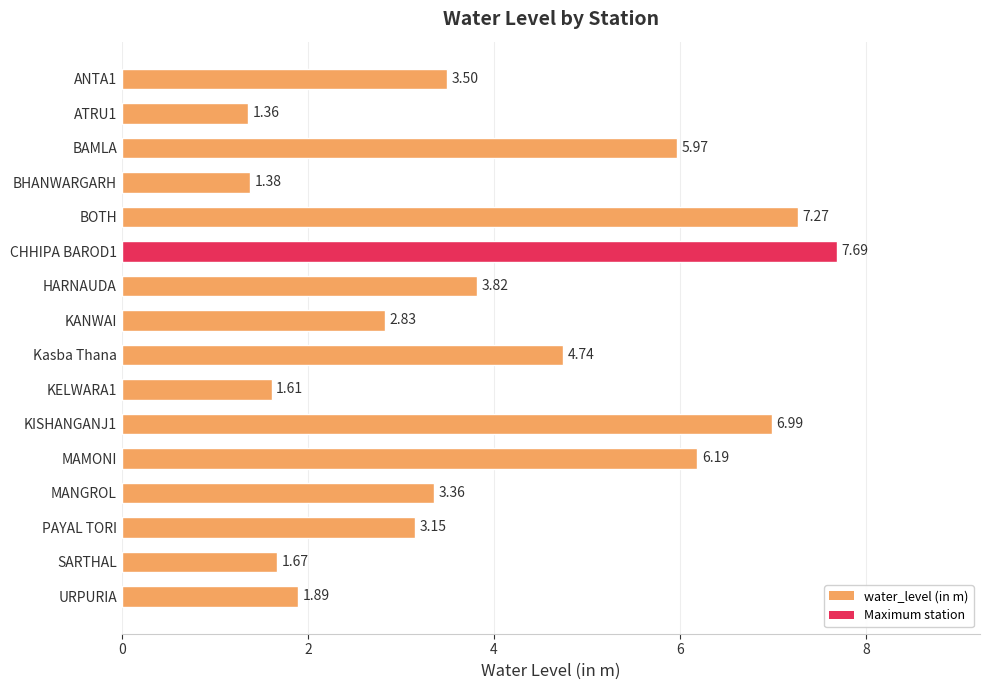

What is the change in value from BOTH to MANGROL?

-3.9